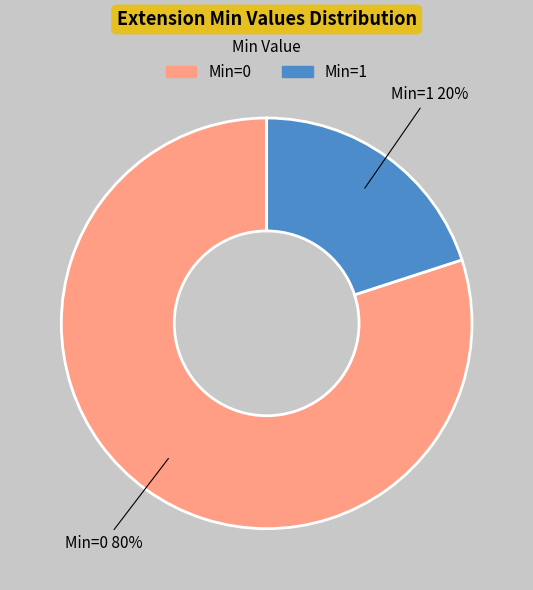

Is there a majority slice in this chart?

Yes